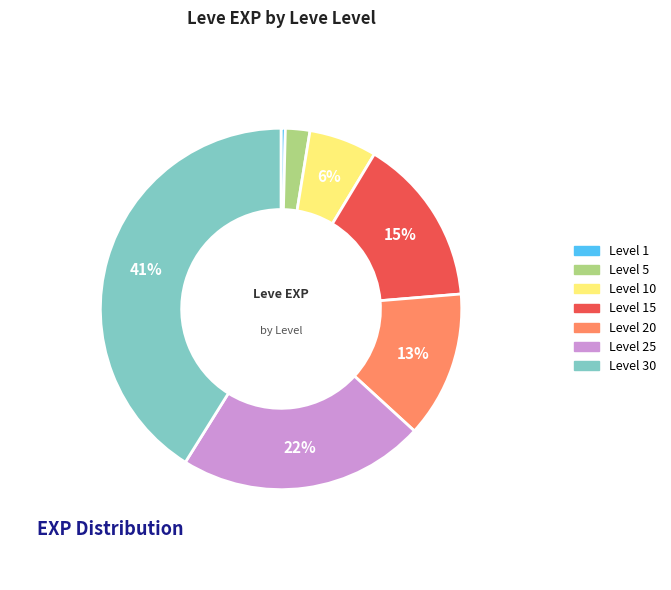

To the nearest percent, what is the difference between the largest and smallest slice percentages?

41%